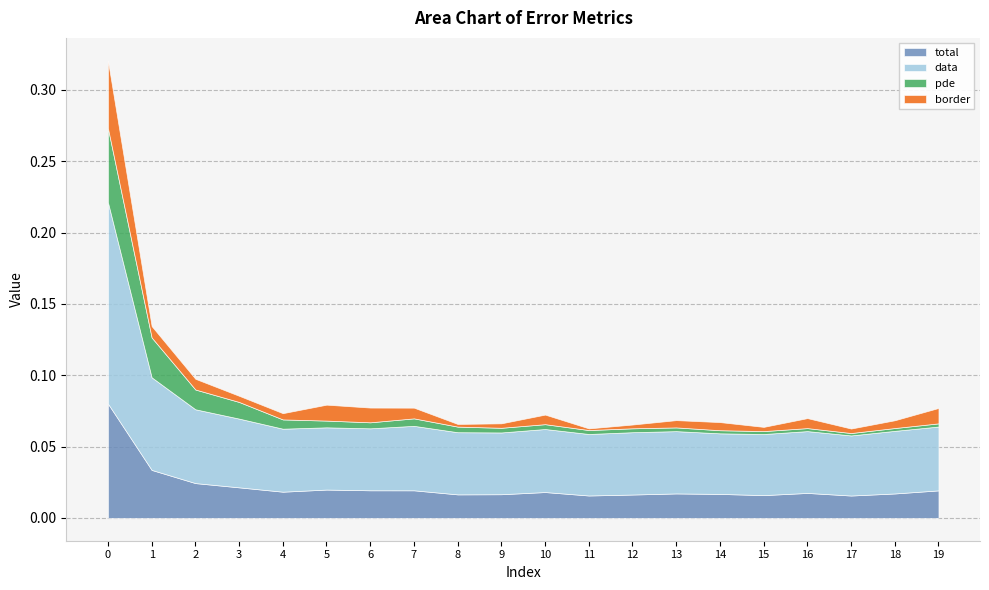

Between 4 and 18, which series saw the biggest shift?

pde